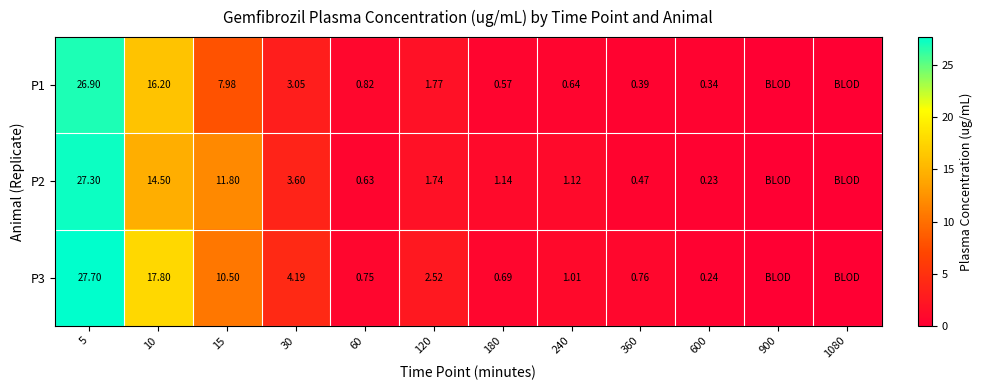

Is the value of P2 at 180 greater than the value of P1 at 180?

Yes